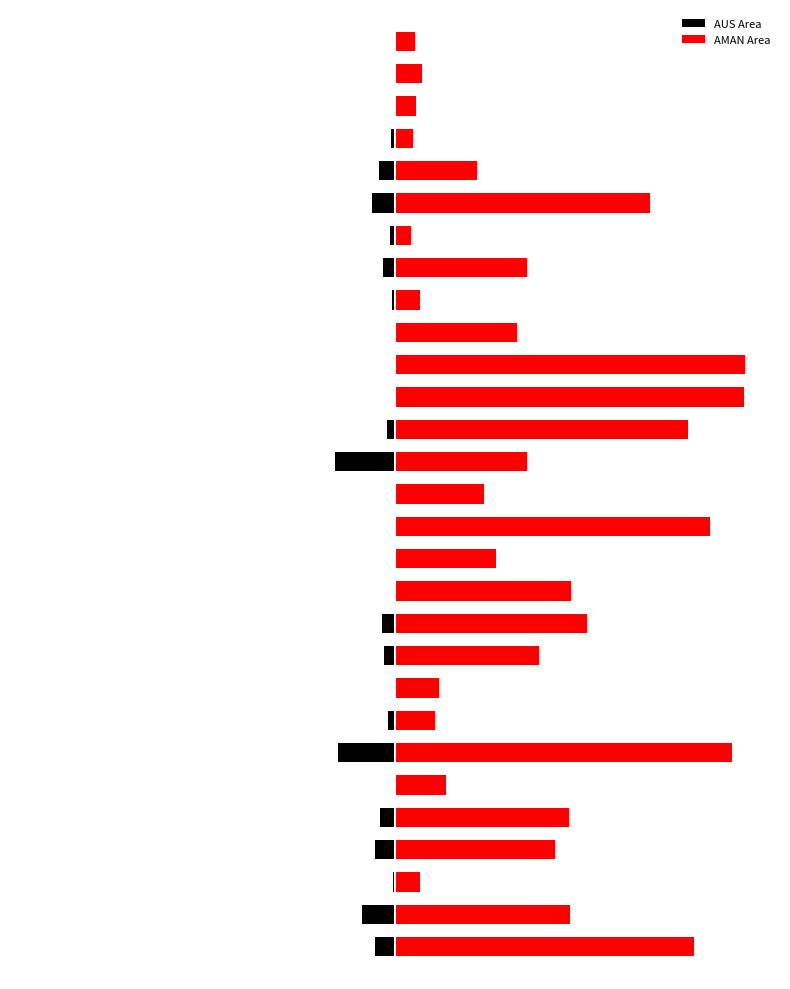

At how many categories does at least one series exceed 0?

29